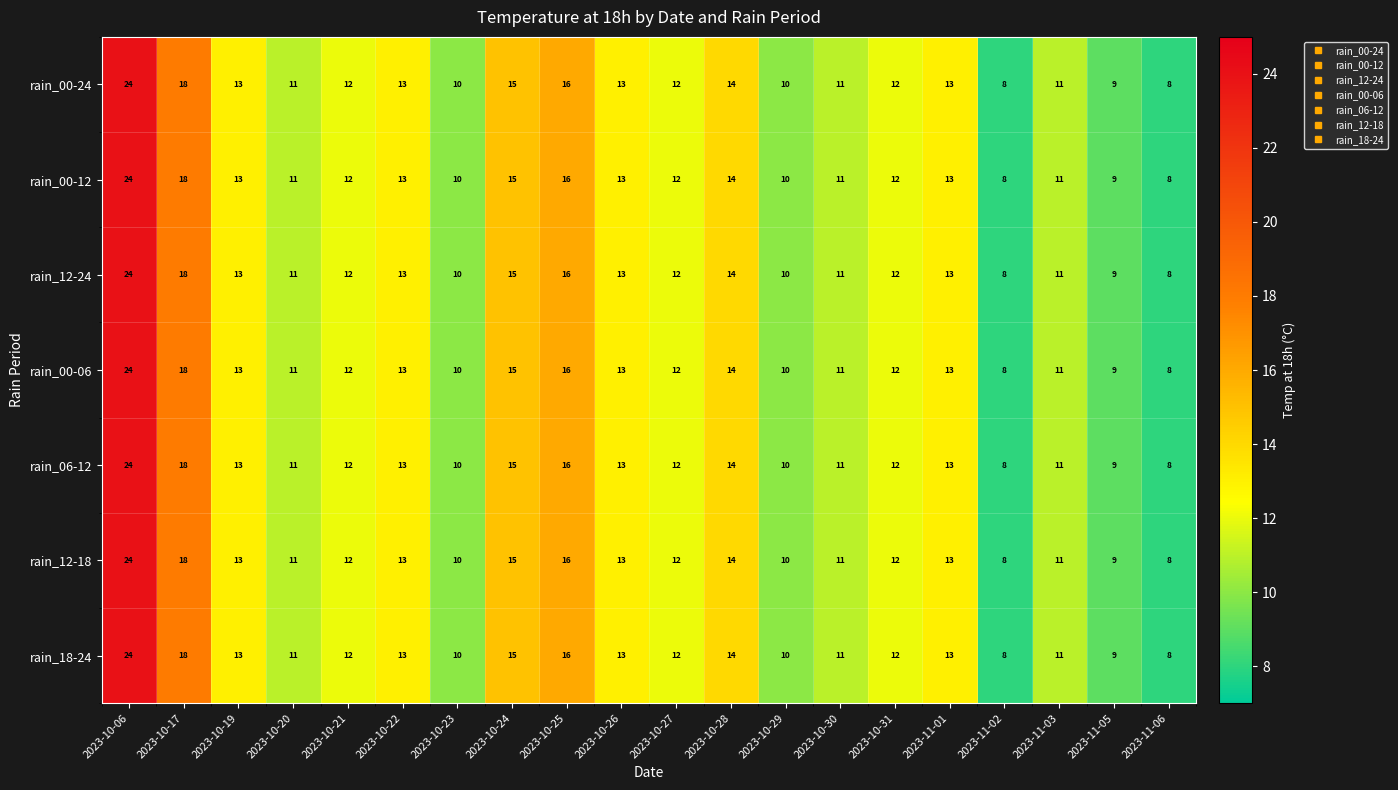

At which category is the sum across all series the highest?

2023-10-06